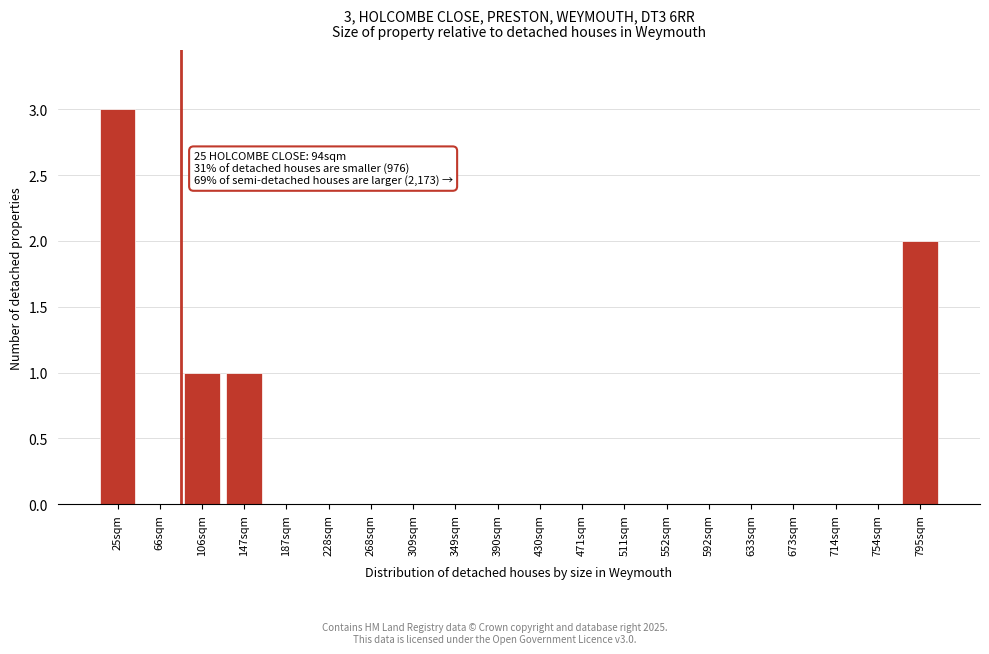

Reading right to left, list all the values displayed in this chart.

795sqm=2	754sqm=0	714sqm=0	673sqm=0	633sqm=0	592sqm=0	552sqm=0	511sqm=0	471sqm=0	430sqm=0	390sqm=0	349sqm=0	309sqm=0	268sqm=0	228sqm=0	187sqm=0	147sqm=1	106sqm=1	66sqm=0	25sqm=3